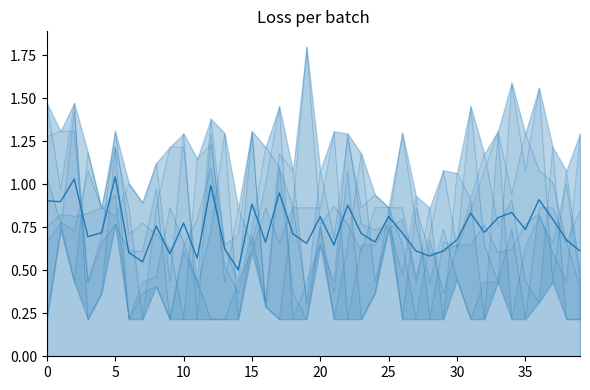

True or false: the data shows 0.5 at 10.

False